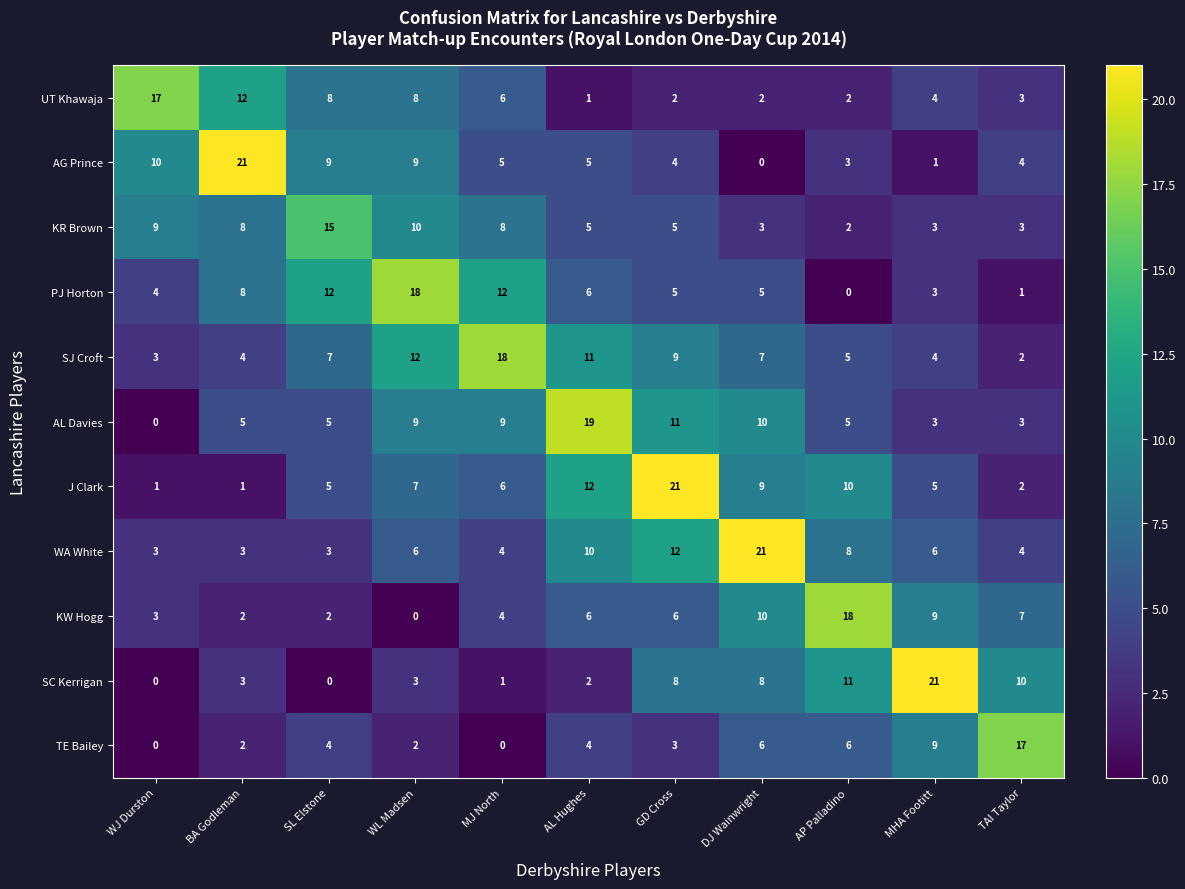

The AL Davies series shows 0 at WJ Durston. True or false?

True